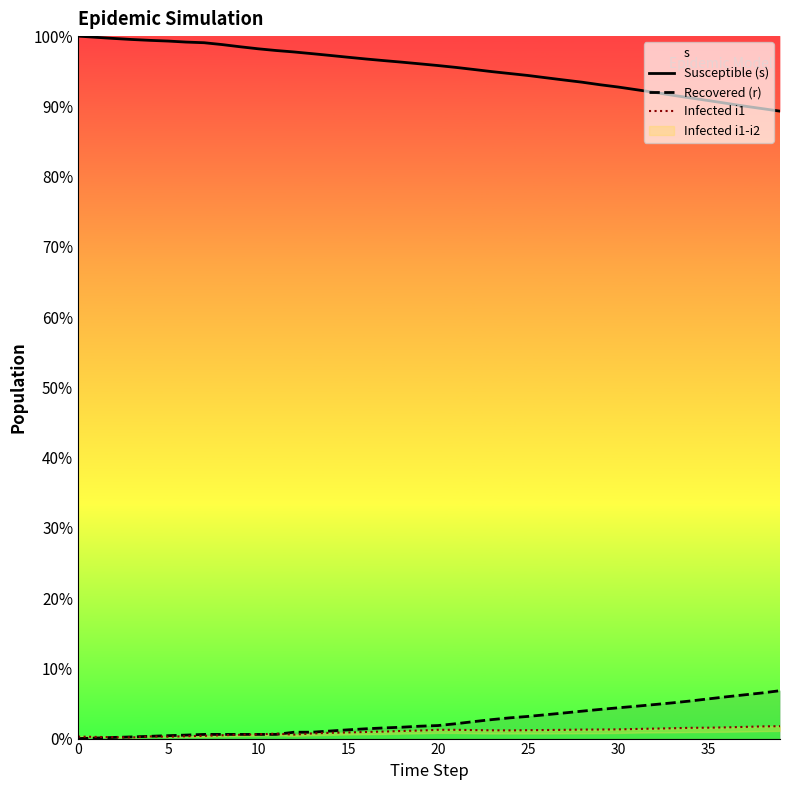

What is the spread (max minus min) of values at 33?

90.1